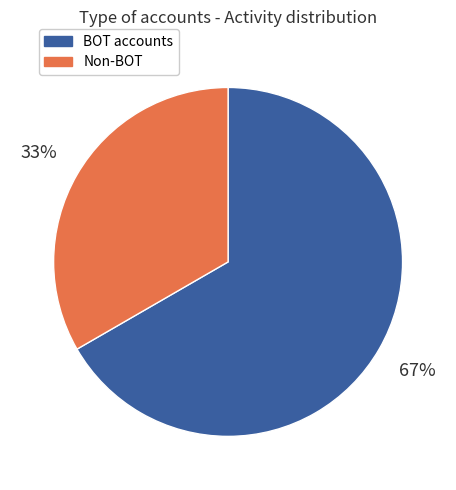

To the nearest percent, what is the average slice percentage?

50%